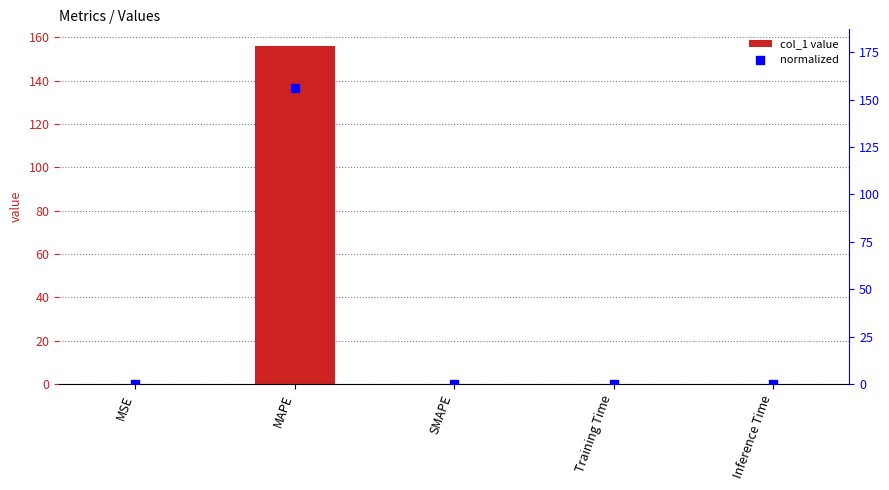

Which series reaches the minimum Y coordinate?

col_1